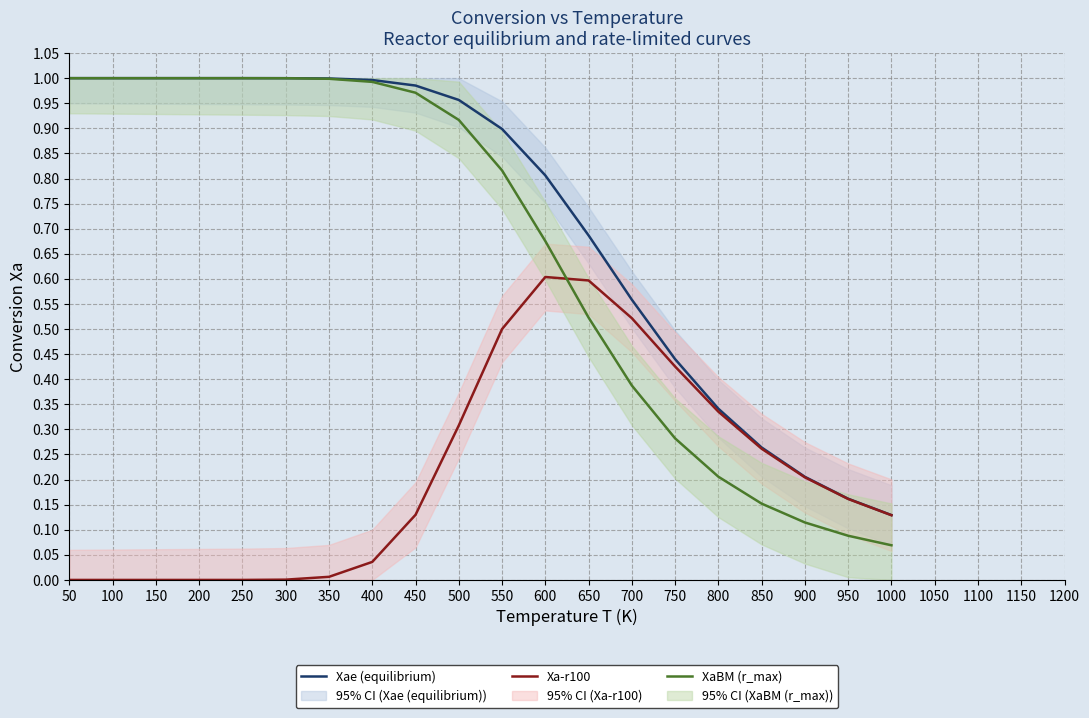

Is the value of Xae (equilibrium) at 600 greater than the value of Xa-r100 at 800?

Yes